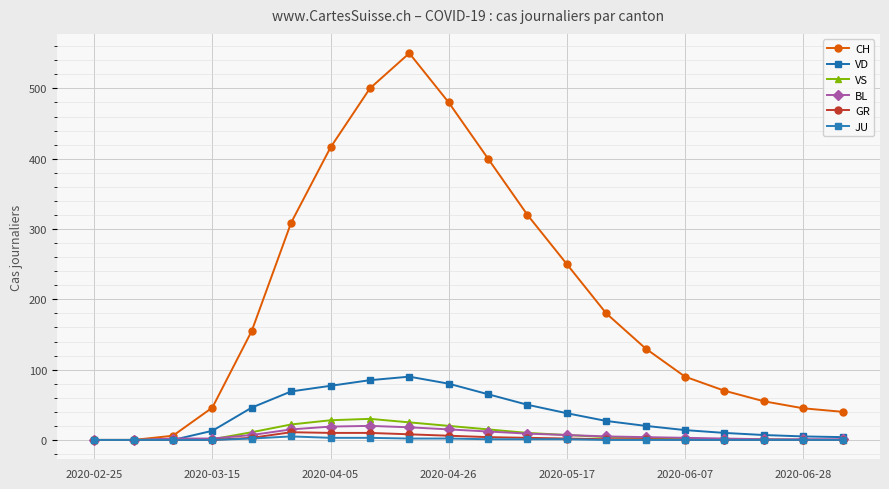

Which category has the highest value across all series?

8